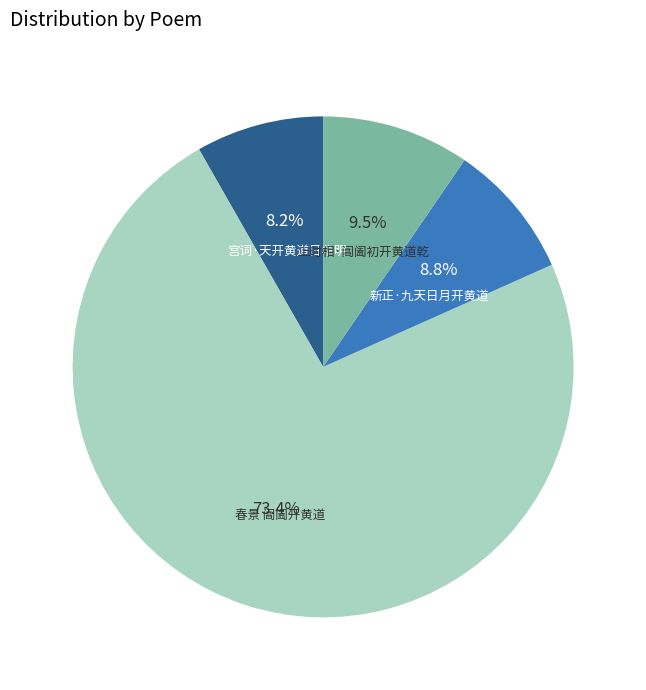

Count the number of slices in the pie.

4